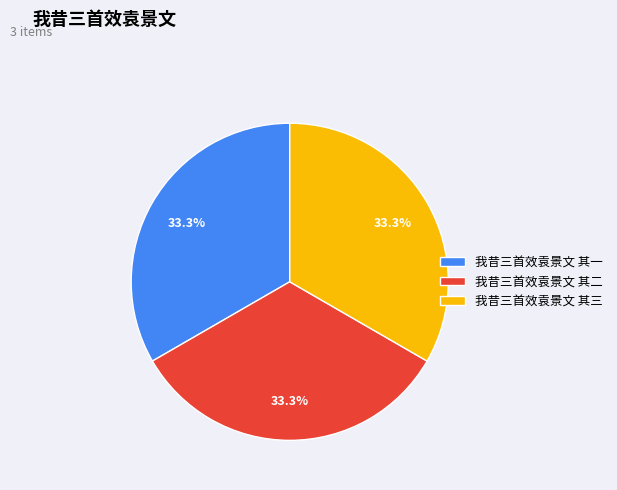

To the nearest percent, what percentage of the pie is 我昔三首效袁景文 其二?

33%